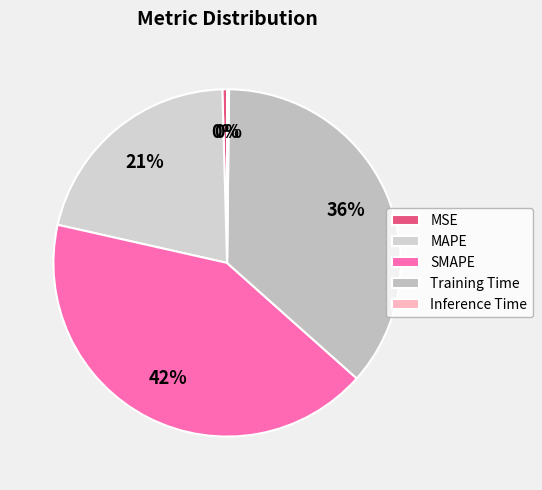

To the nearest percent, what is the combined percentage of MAPE and Training Time?

57%